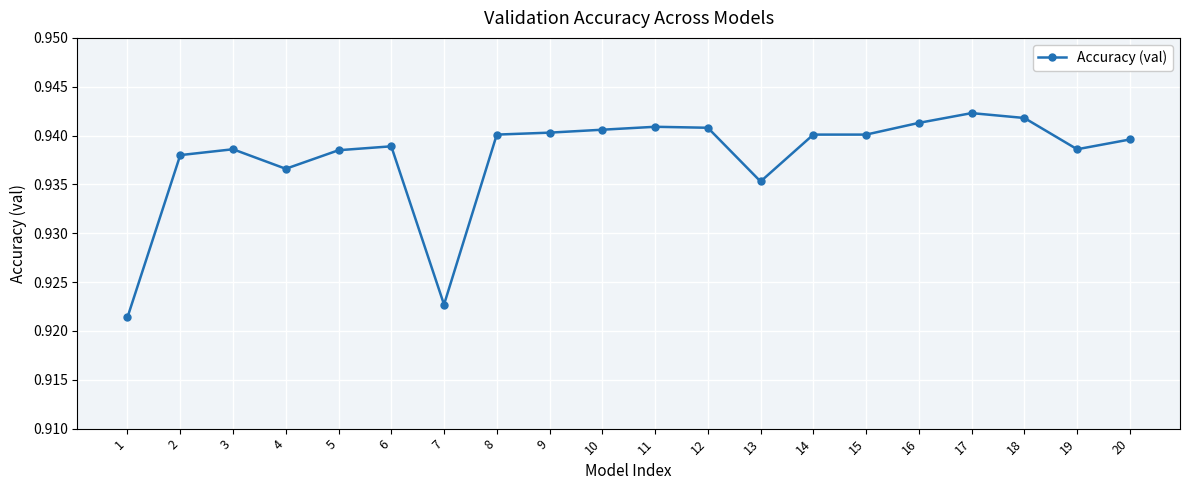

Between 18 and 5, which is larger?

18